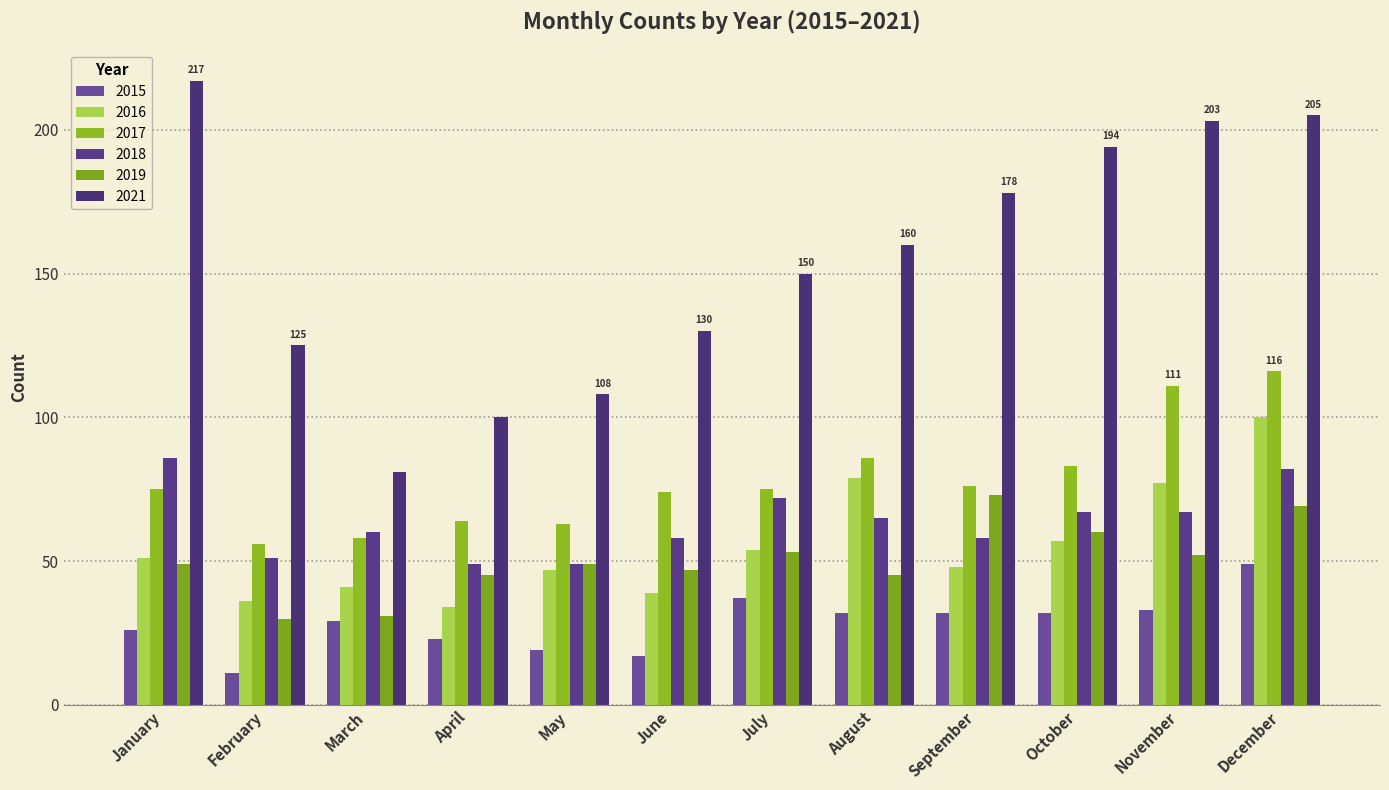

Reading left to right, list all the values displayed in this chart.

2015: 26	11	29	23	19	17	37	32	32	32	33	49
2016: 51	36	41	34	47	39	54	79	48	57	77	100
2017: 75	56	58	64	63	74	75	86	76	83	111	116
2018: 86	51	60	49	49	58	72	65	58	67	67	82
2019: 49	30	31	45	49	47	53	45	73	60	52	69
2021: 217	125	81	100	108	130	150	160	178	194	203	205